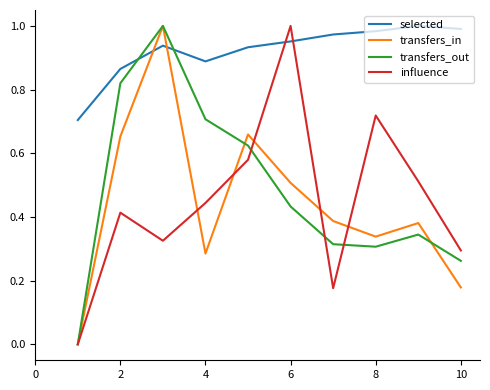

After their last crossing, which series has the higher values: transfers_in or selected?

selected